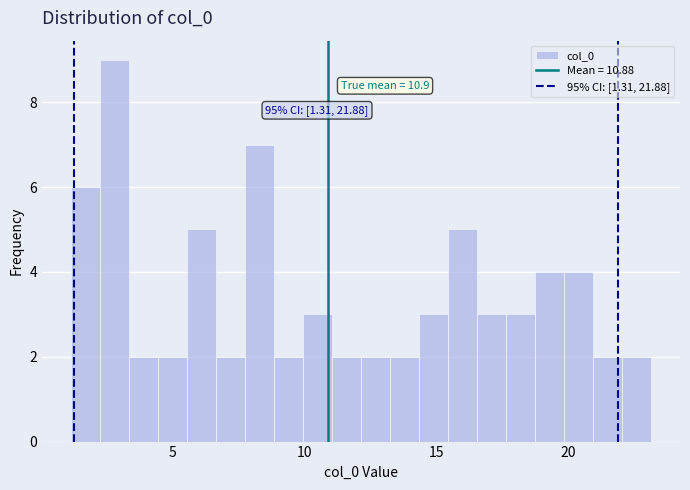

Around what value on the x-axis is the tallest bar? Give the approximate position of its centre, as read against the axis.

3.0